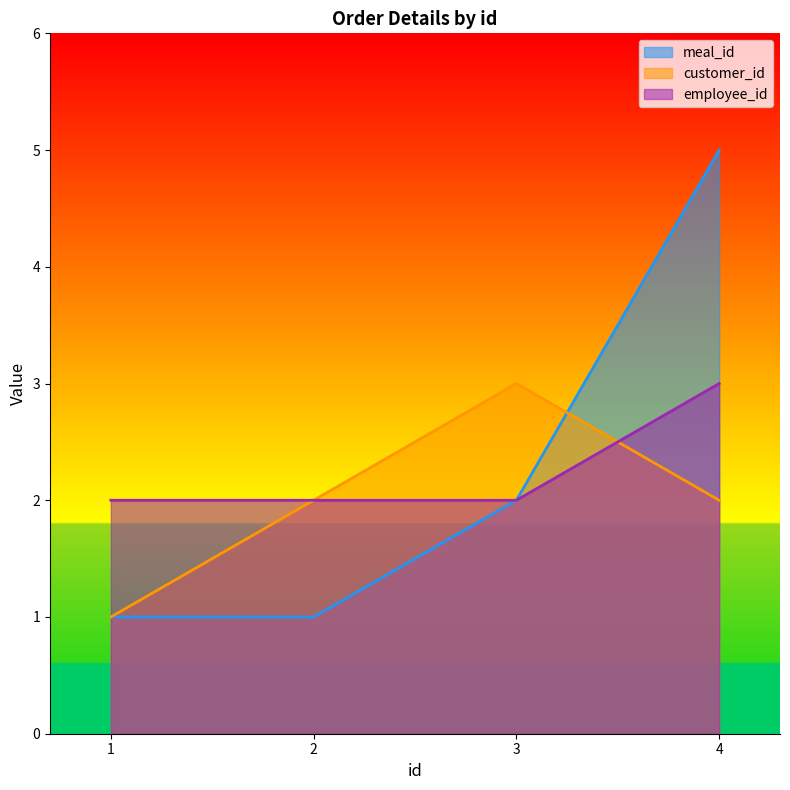

Is the value of customer_id at 4 greater than the value of meal_id at 2?

Yes